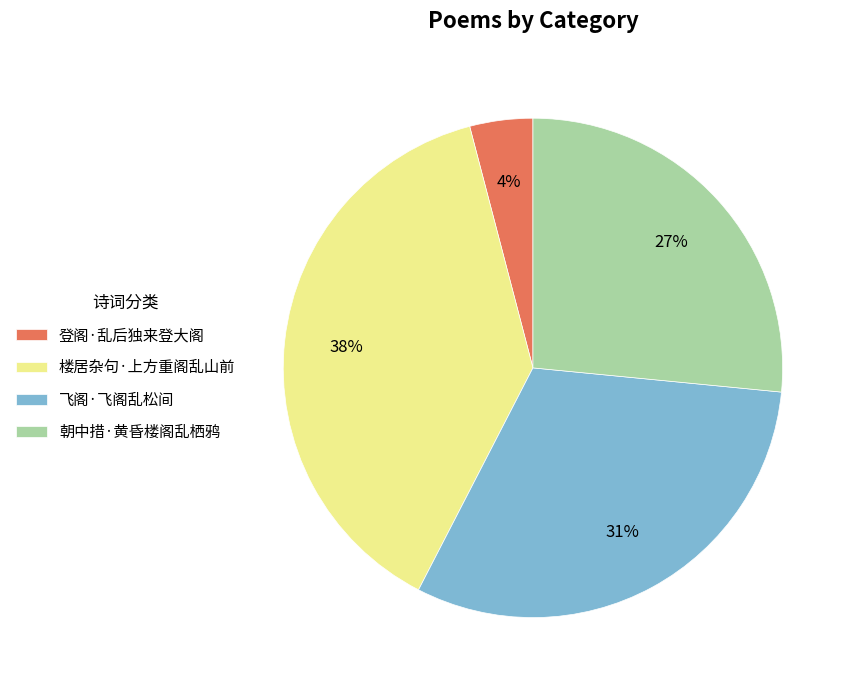

Rank the categories by value from lowest to highest.

登阁·乱后独来登大阁, 朝中措·黄昏楼阁乱栖鸦, 飞阁·飞阁乱松间, 楼居杂句·上方重阁乱山前